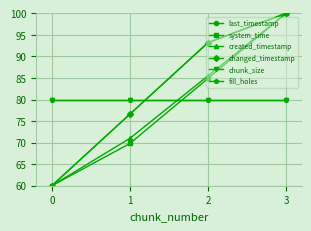

At how many categories does at least one series exceed 79?

4